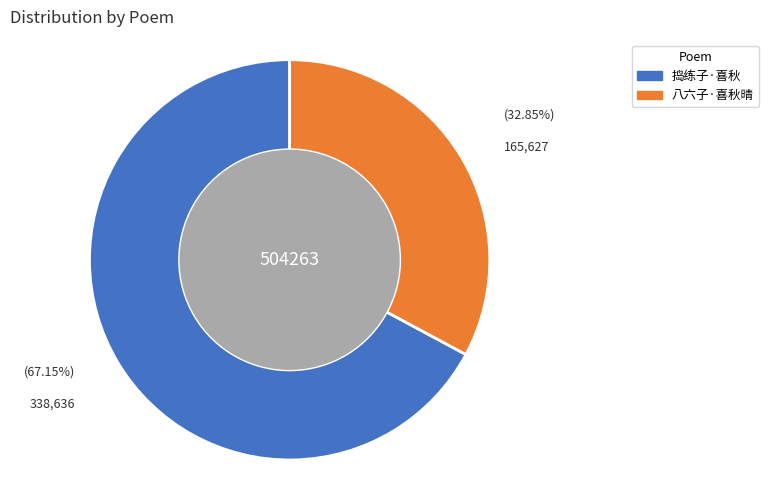

How many segments does this pie chart have?

2